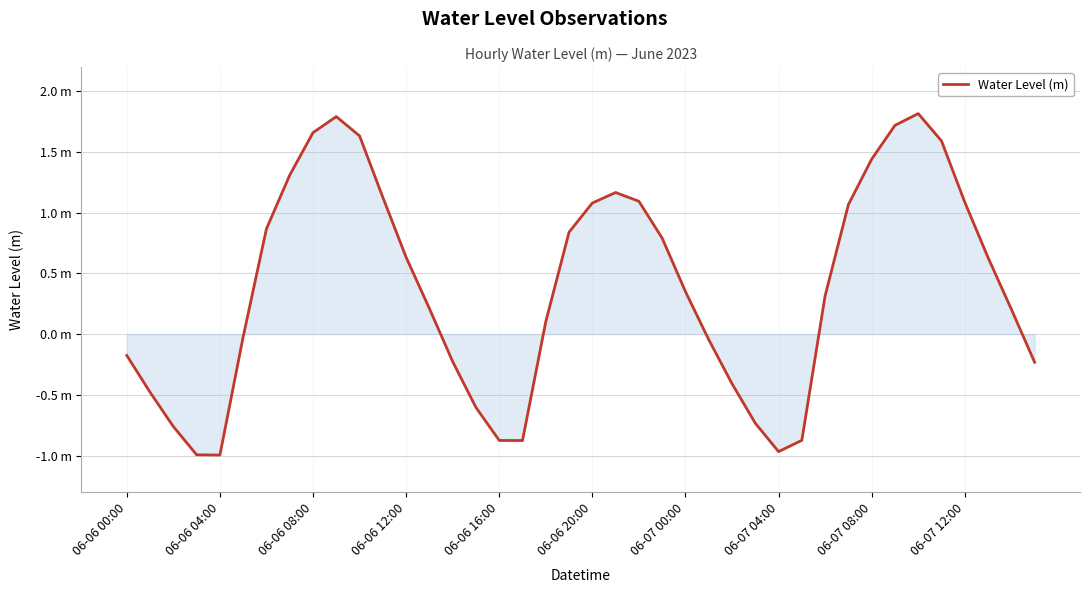

Does the chart display data point markers on the line(s)?

No